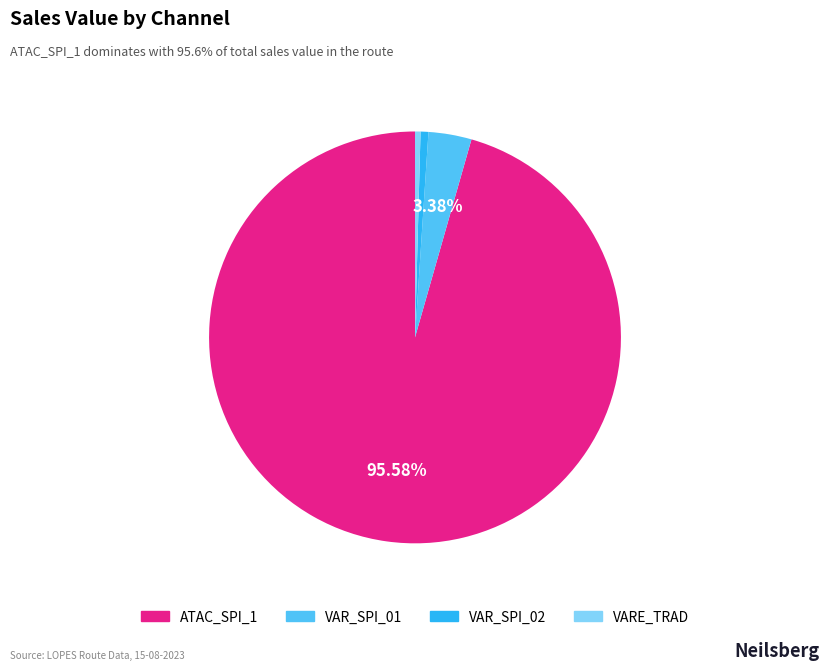

To the nearest percent, what is the average slice percentage?

25%